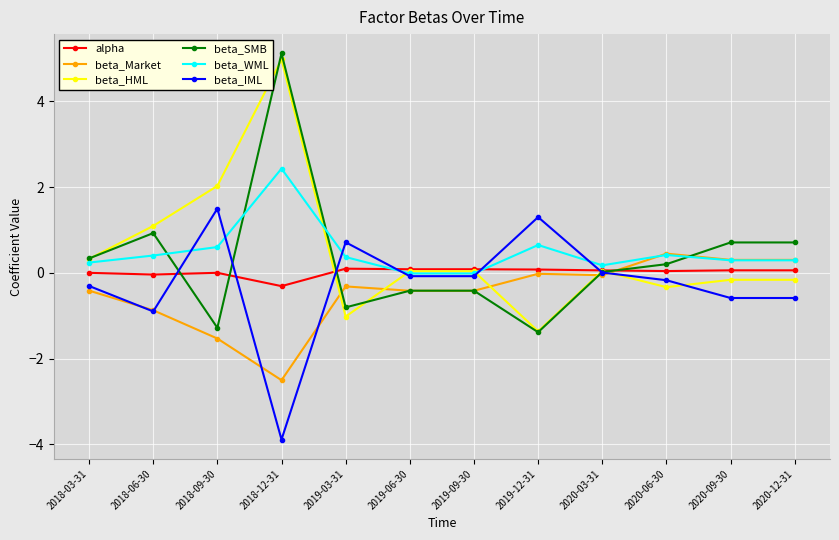

What is the sum of all beta_IML values?

-3.1